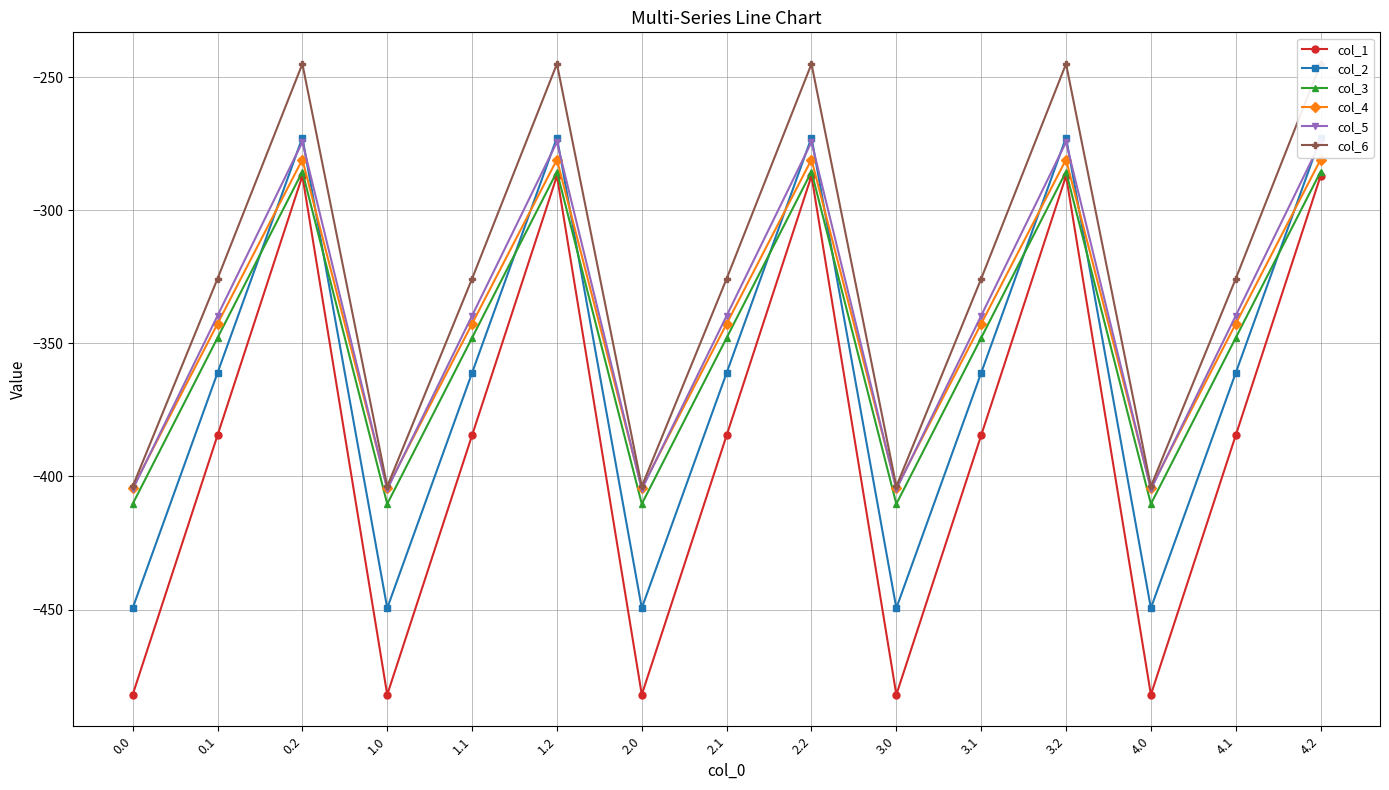

Which series changed the most between 2.1 and 3.1?

col_1